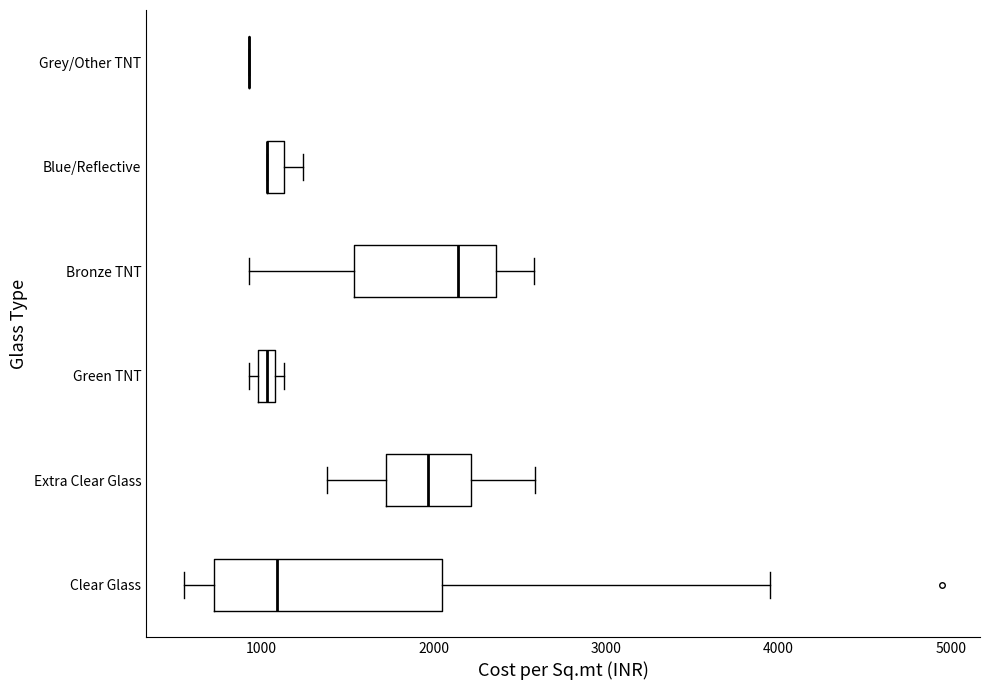

Where is the left edge of the box for Green TNT on the x-axis? The values are not printed on the chart, so give them approximately, as read against the axis.

1000